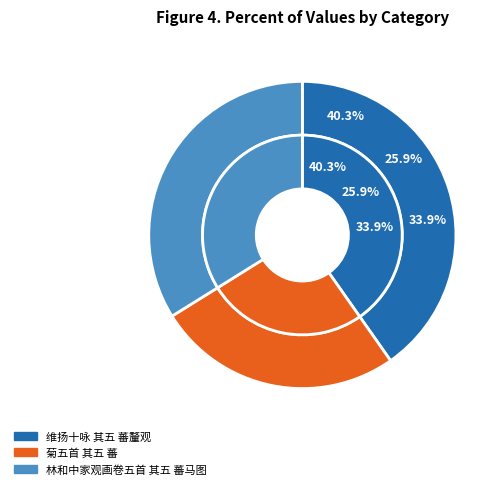

Count the number of slices in the pie.

3